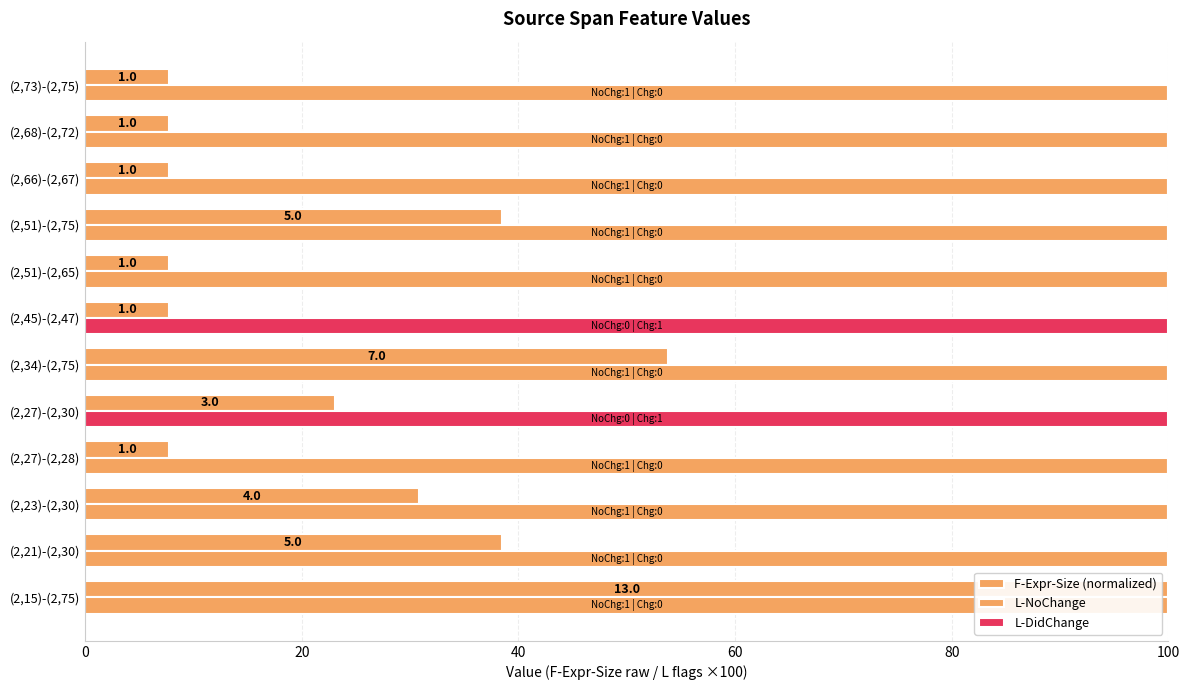

What is the spread (max minus min) of values at (2,23)-(2,30)?

100.0